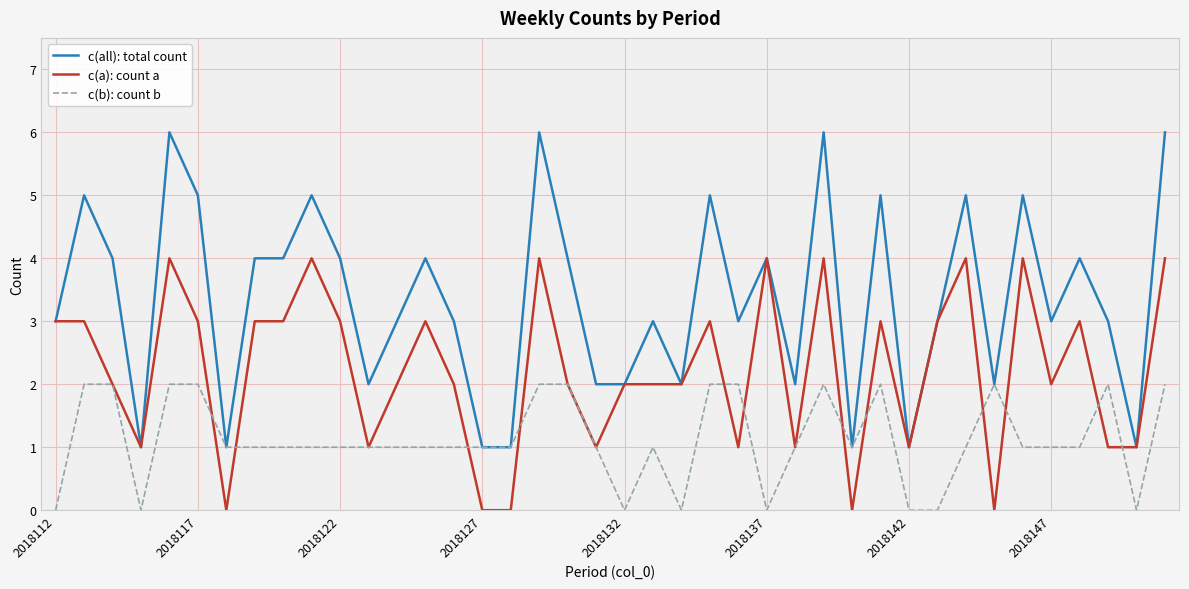

What are all the series names shown in the legend?

c(all): total count, c(a): count a, c(b): count b